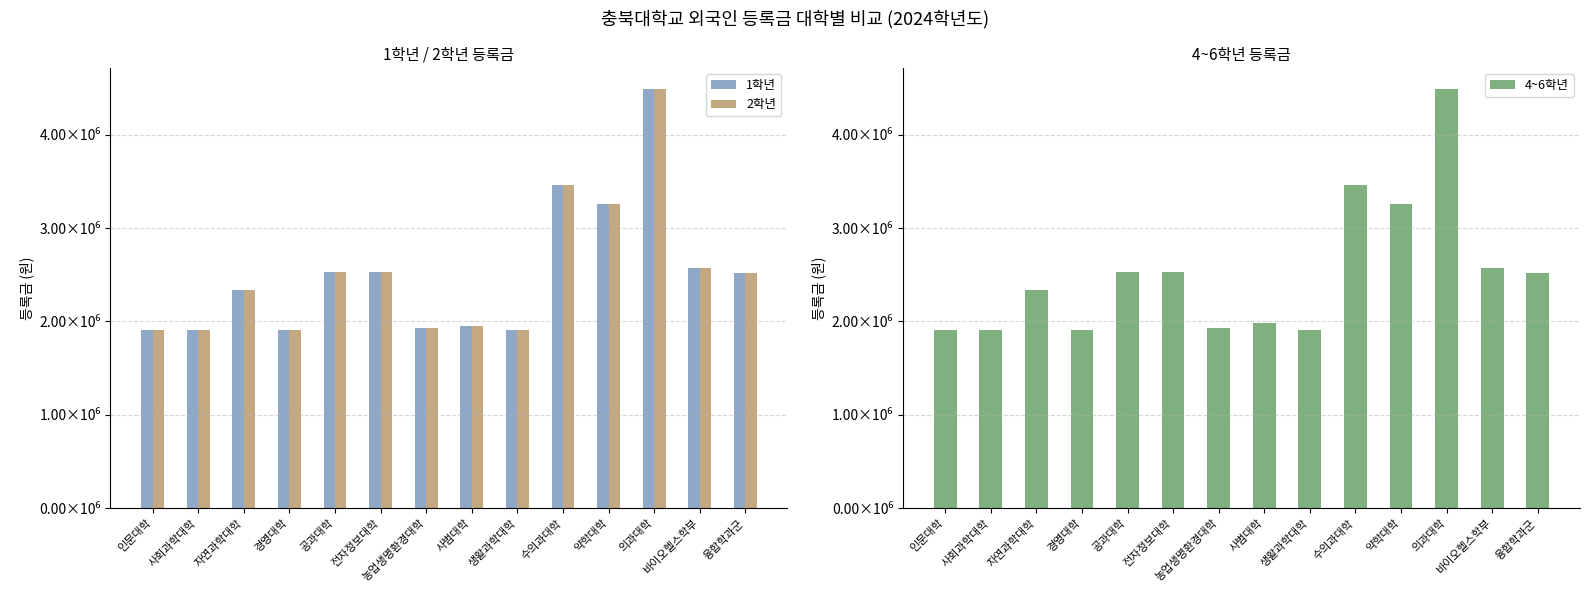

How many bars are there in each group?

3